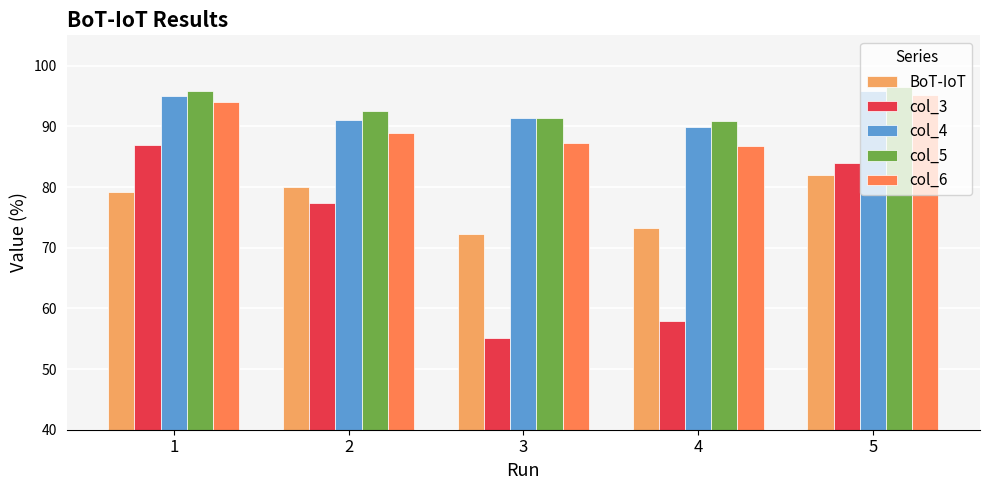

What is the average value of the col_5 series?

93.4